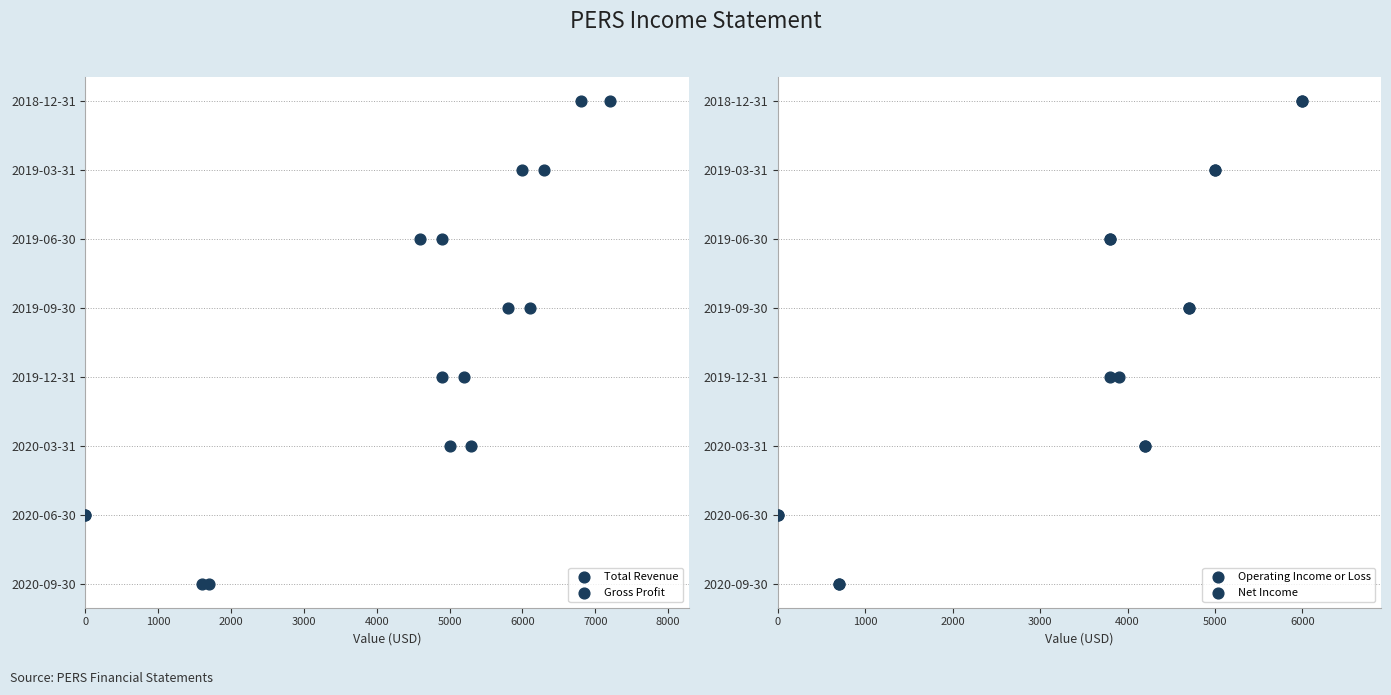

What are all the series names shown in the legend?

Total Revenue, Gross Profit, Operating Income or Loss, Net Income